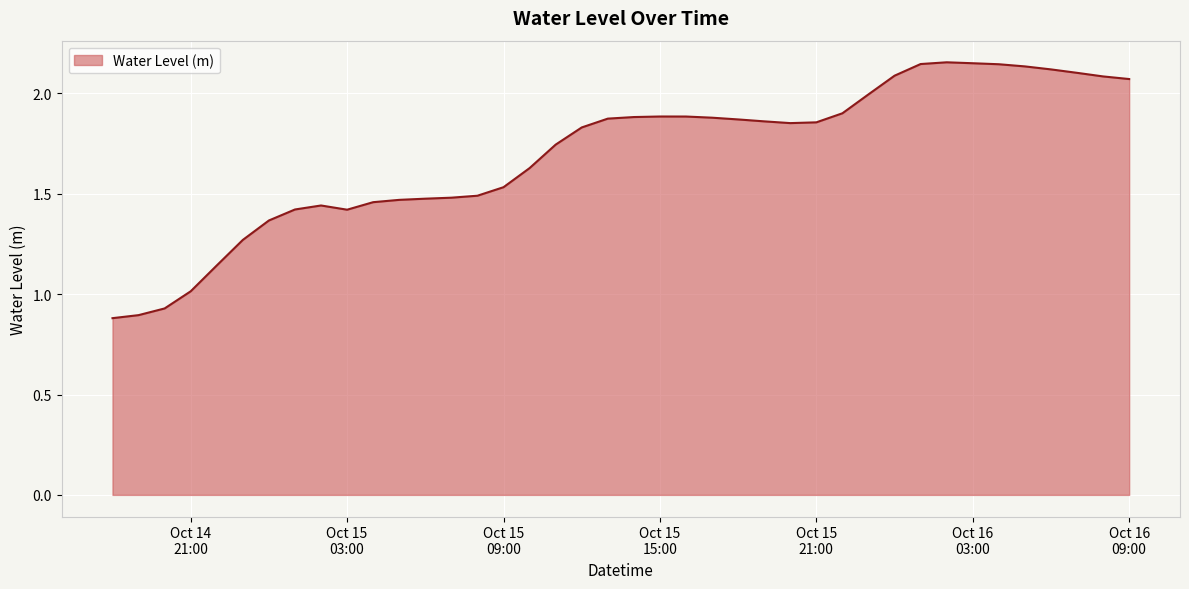

What is the difference between the second highest and minimum values?

1.3